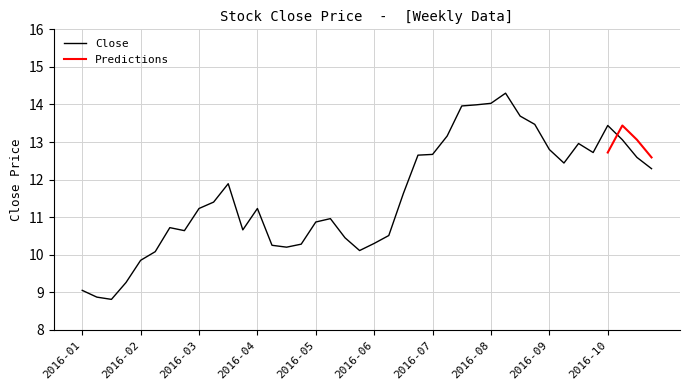

What is the smallest value displayed?

8.8